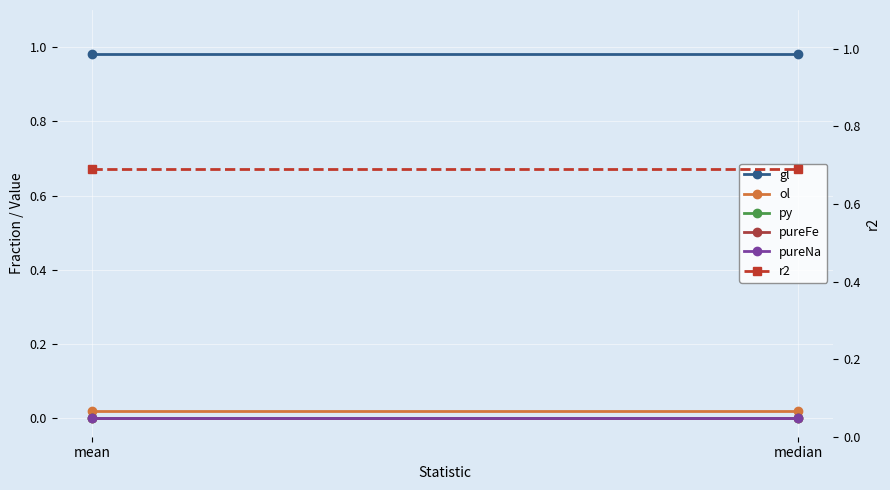

Which series has the largest total across all categories?

gl